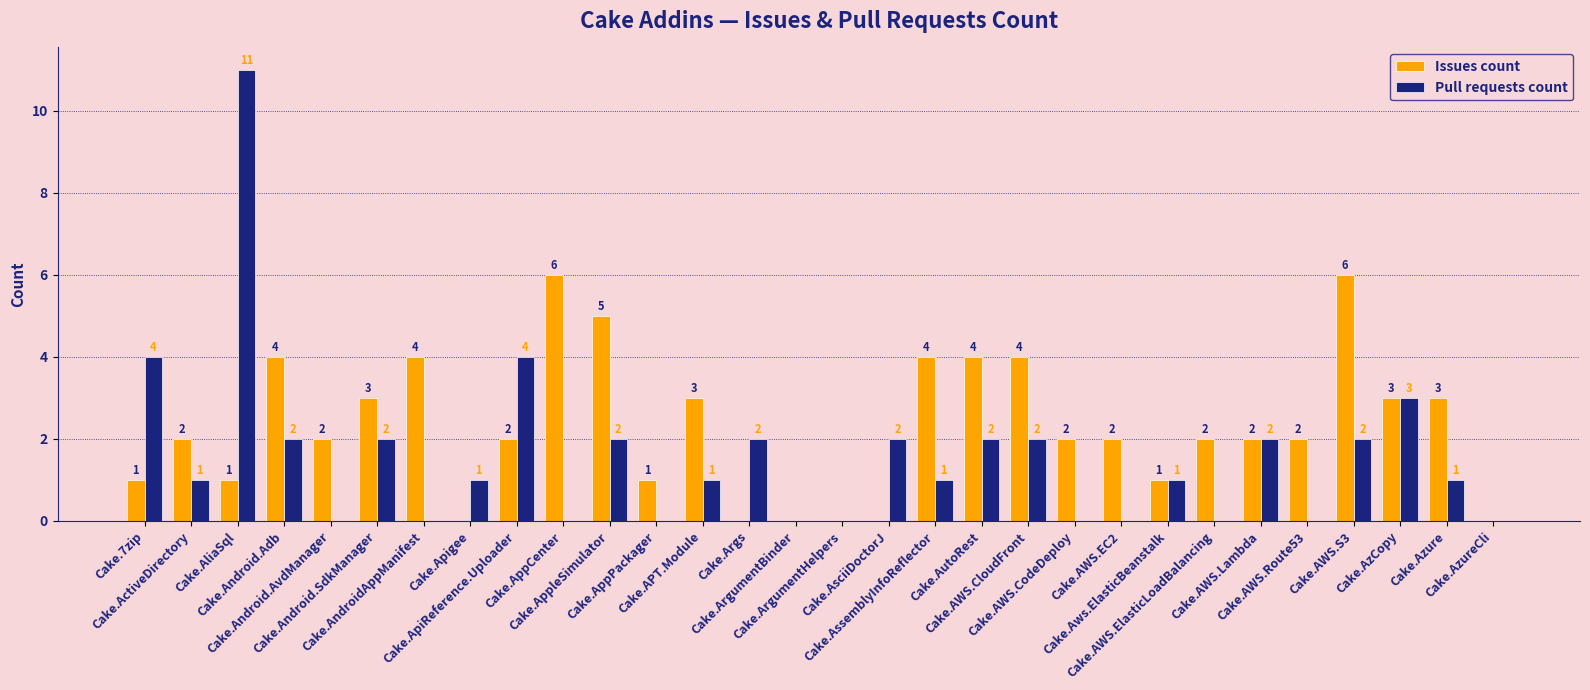

What is the maximum value for Pull requests count?

11